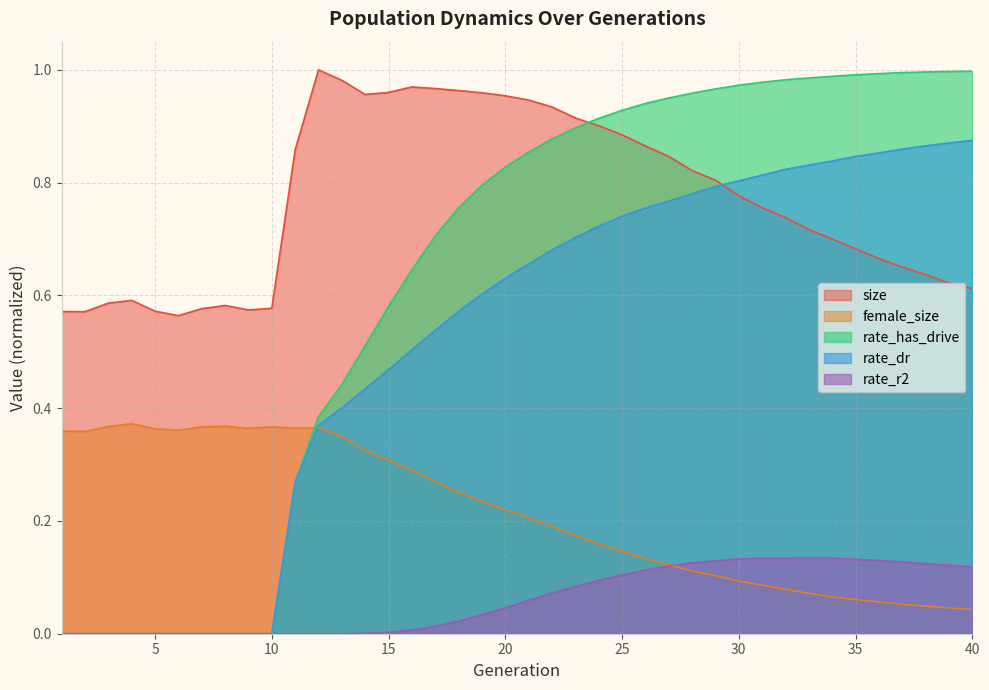

Reading right to left, what are all the values shown in this chart?

size: 40=0.6	39=0.6	38=0.6	37=0.7	36=0.7	35=0.7	34=0.7	33=0.7	32=0.7	31=0.8	30=0.8	29=0.8	28=0.8	27=0.8	26=0.9	25=0.9	24=0.9	23=0.9	22=0.9	21=0.9	20=1.0	19=1.0	18=1.0	17=1.0	16=1.0	15=1.0	14=1.0	13=1.0	12=1.0	11=0.9	10=0.6	9=0.6	8=0.6	7=0.6	6=0.6	5=0.6	4=0.6	3=0.6	2=0.6	1=0.6
female_size: 40=0.0	39=0.0	38=0.0	37=0.1	36=0.1	35=0.1	34=0.1	33=0.1	32=0.1	31=0.1	30=0.1	29=0.1	28=0.1	27=0.1	26=0.1	25=0.1	24=0.2	23=0.2	22=0.2	21=0.2	20=0.2	19=0.2	18=0.3	17=0.3	16=0.3	15=0.3	14=0.3	13=0.3	12=0.4	11=0.4	10=0.4	9=0.4	8=0.4	7=0.4	6=0.4	5=0.4	4=0.4	3=0.4	2=0.4	1=0.4
rate_has_drive: 40=1.0	39=1.0	38=1.0	37=1.0	36=1.0	35=1.0	34=1.0	33=1.0	32=1.0	31=1.0	30=1.0	29=1.0	28=1.0	27=1.0	26=0.9	25=0.9	24=0.9	23=0.9	22=0.9	21=0.9	20=0.8	19=0.8	18=0.8	17=0.7	16=0.6	15=0.6	14=0.5	13=0.4	12=0.4	11=0.3	10=0.0	9=0.0	8=0.0	7=0.0	6=0.0	5=0.0	4=0.0	3=0.0	2=0.0	1=0.0
rate_dr: 40=0.9	39=0.9	38=0.9	37=0.9	36=0.9	35=0.8	34=0.8	33=0.8	32=0.8	31=0.8	30=0.8	29=0.8	28=0.8	27=0.8	26=0.8	25=0.7	24=0.7	23=0.7	22=0.7	21=0.7	20=0.6	19=0.6	18=0.6	17=0.5	16=0.5	15=0.5	14=0.4	13=0.4	12=0.4	11=0.3	10=0.0	9=0.0	8=0.0	7=0.0	6=0.0	5=0.0	4=0.0	3=0.0	2=0.0	1=0.0
rate_r2: 40=0.1	39=0.1	38=0.1	37=0.1	36=0.1	35=0.1	34=0.1	33=0.1	32=0.1	31=0.1	30=0.1	29=0.1	28=0.1	27=0.1	26=0.1	25=0.1	24=0.1	23=0.1	22=0.1	21=0.1	20=0.0	19=0.0	18=0.0	17=0.0	16=0.0	15=0.0	14=0.0	13=0.0	12=0.0	11=0.0	10=0.0	9=0.0	8=0.0	7=0.0	6=0.0	5=0.0	4=0.0	3=0.0	2=0.0	1=0.0